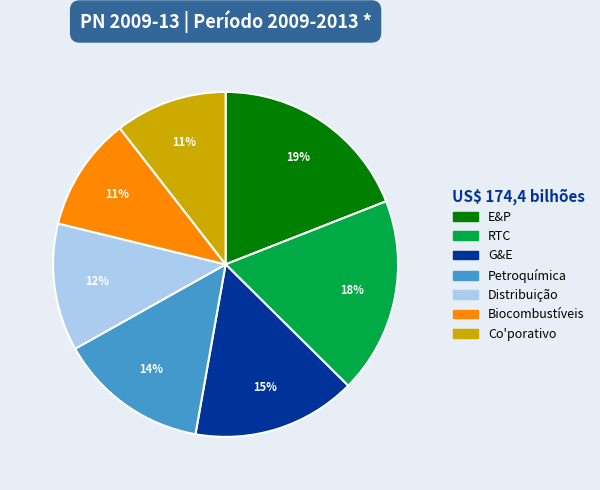

Combined, do Co'porativo and Petroquímica account for over 50%?

No